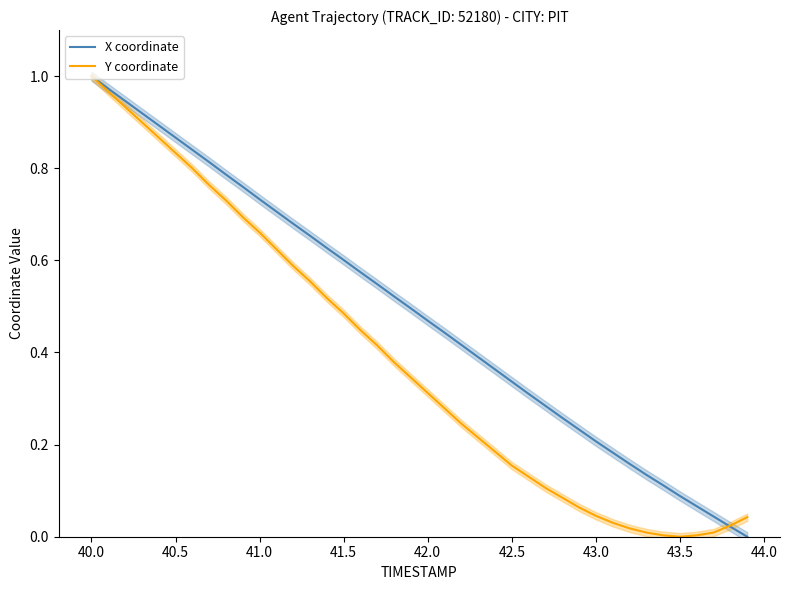

At which label does Y coordinate reach its peak?

40.0